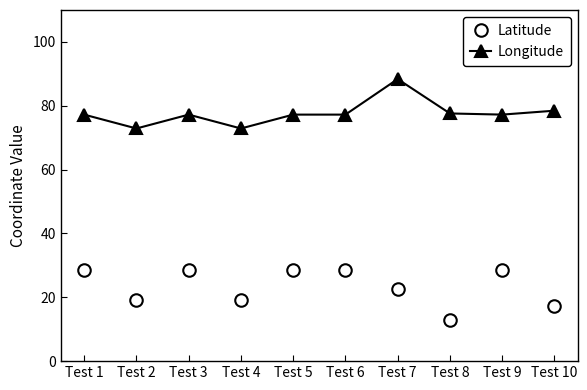

Where is the first local minimum for Longitude?

Test 2